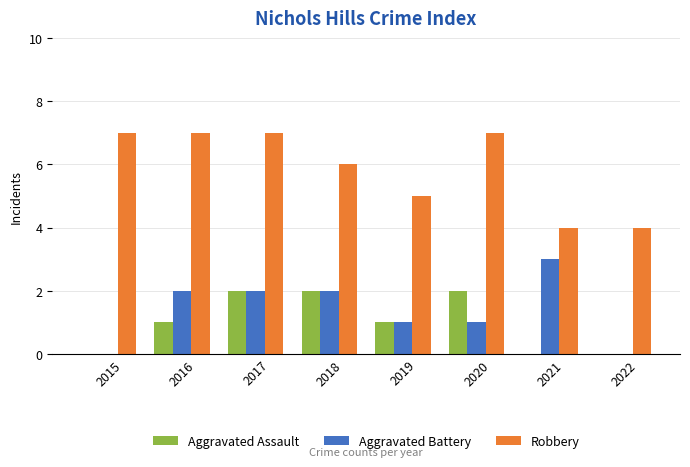

Between 2016 and 2022, which series saw the biggest shift?

Robbery